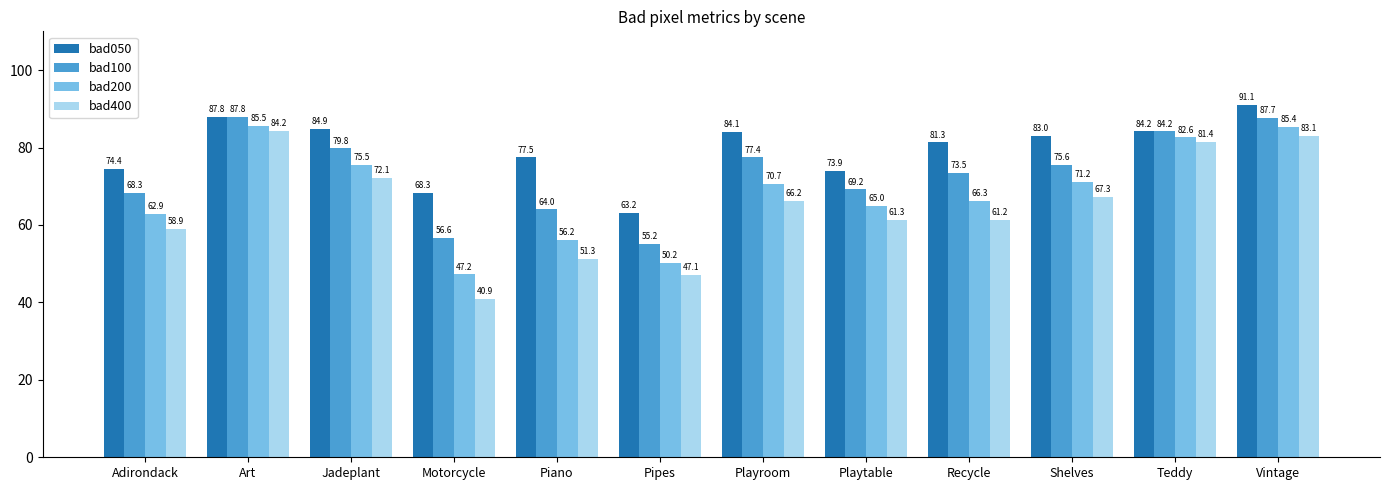

What is the sum of the bad100 values at Piano and Playtable?

133.2